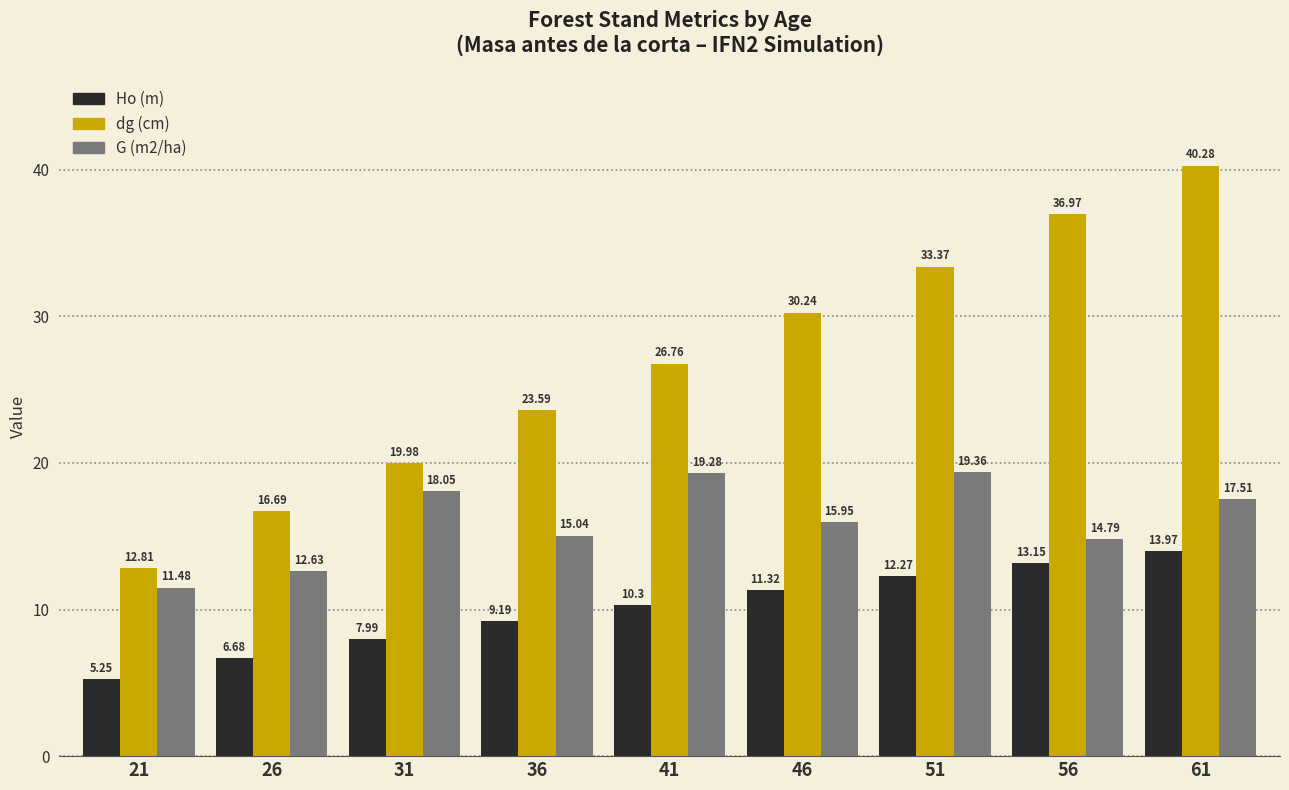

Between 26 and 36, which series saw the biggest shift?

dg (cm)